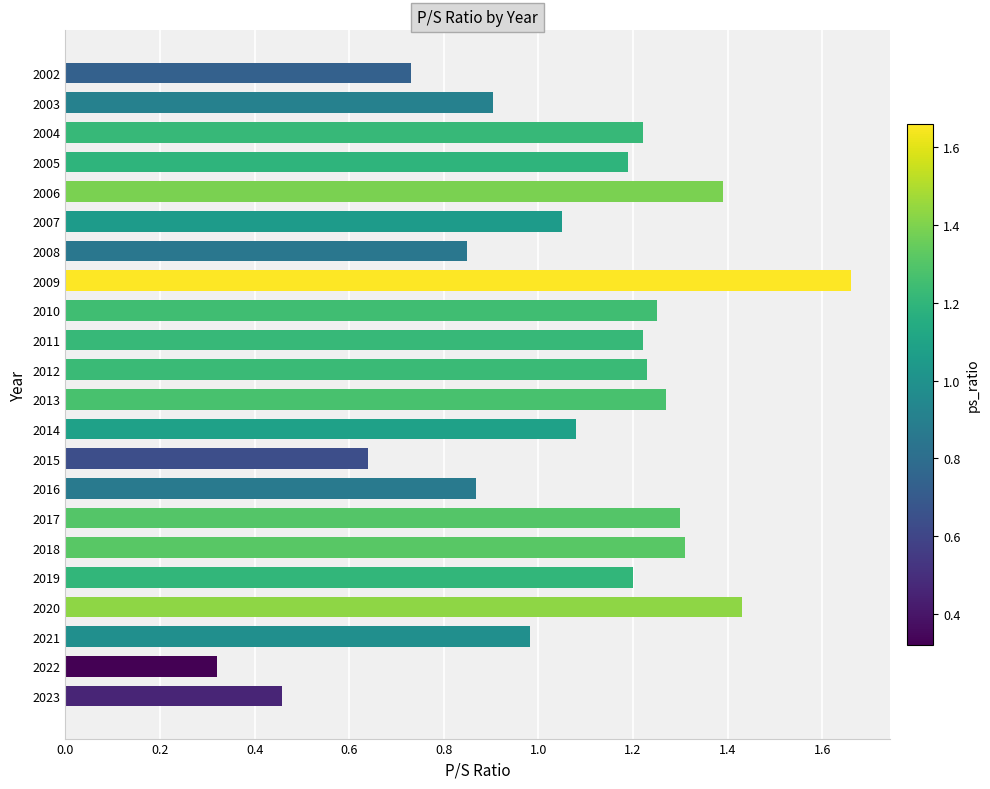

What value does the data have at 2021?

1.0